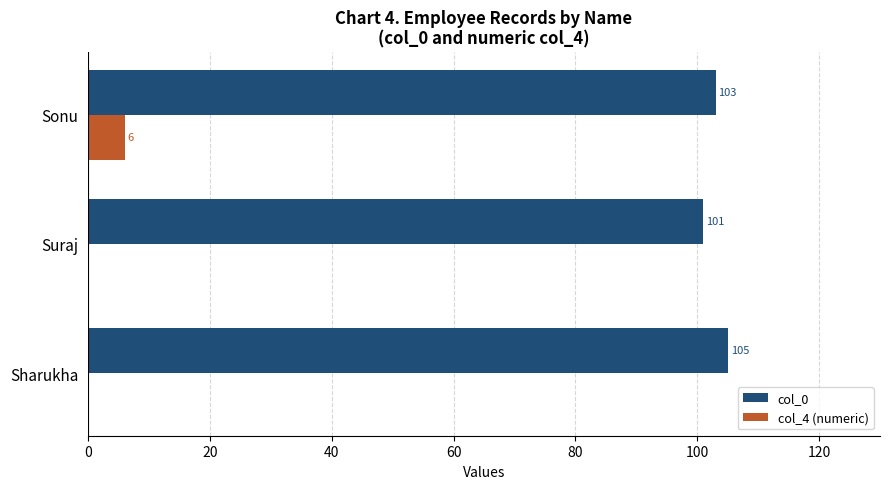

What is the sum of all col_4 (numeric) values?

6